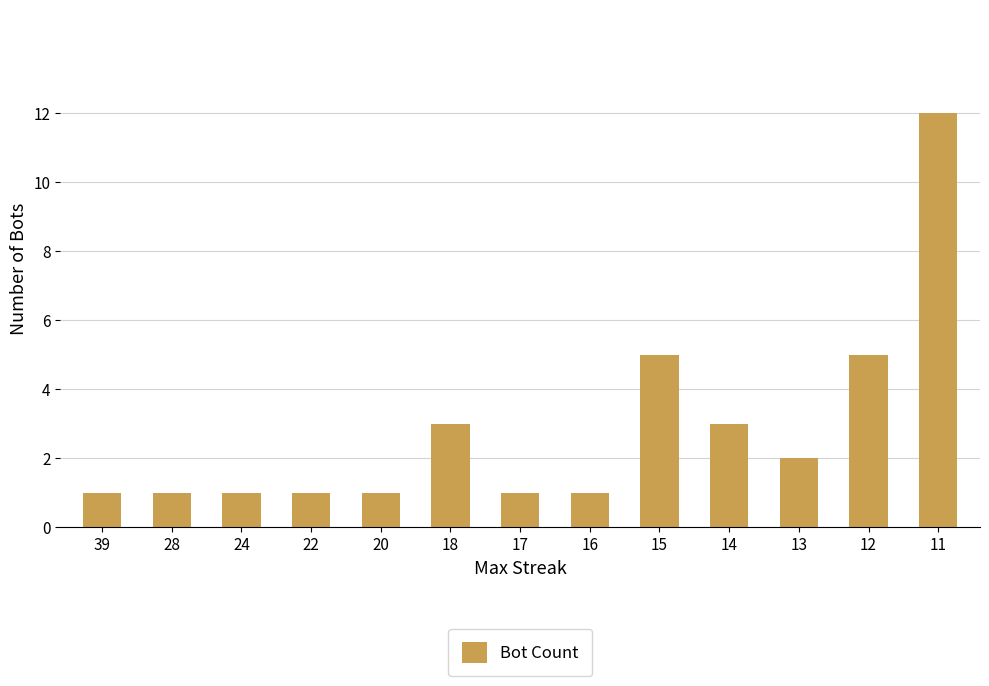

What is the ratio of the value at 12 to the value at 13?

2.5